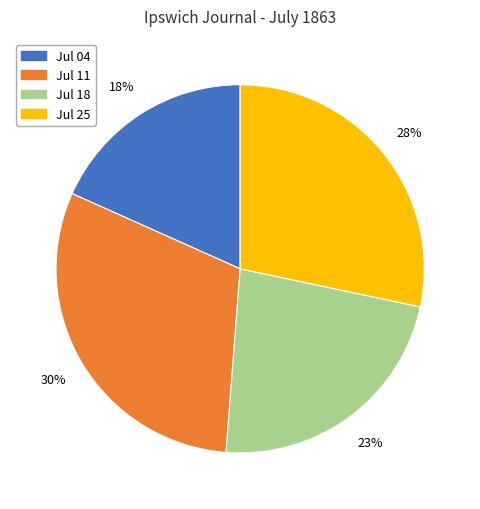

Which category has the biggest portion of the pie?

Jul 11